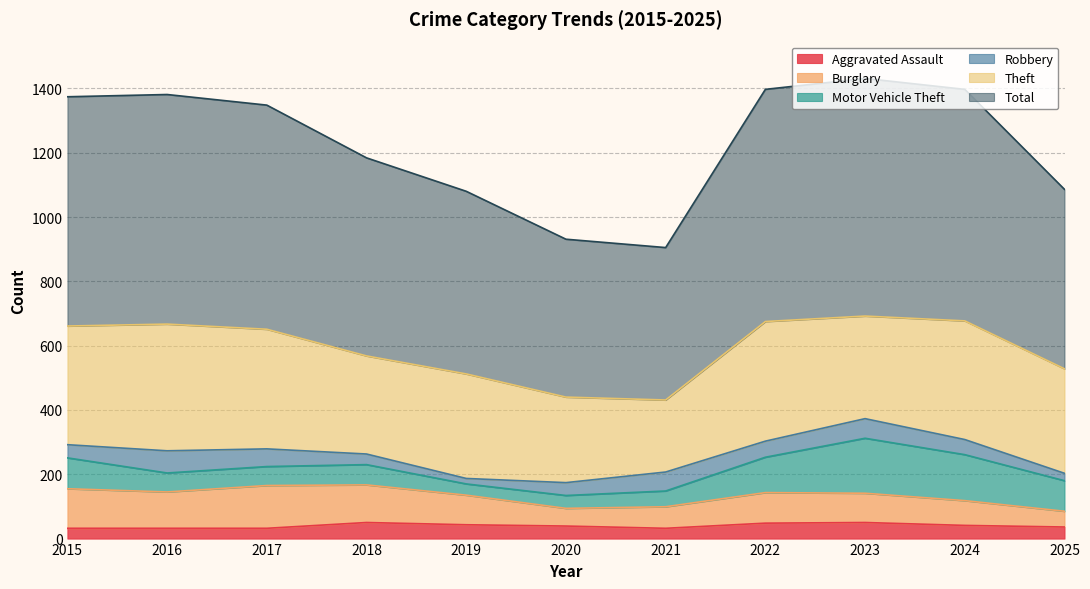

What is the value of the Theft point at the 4th from the left?

305